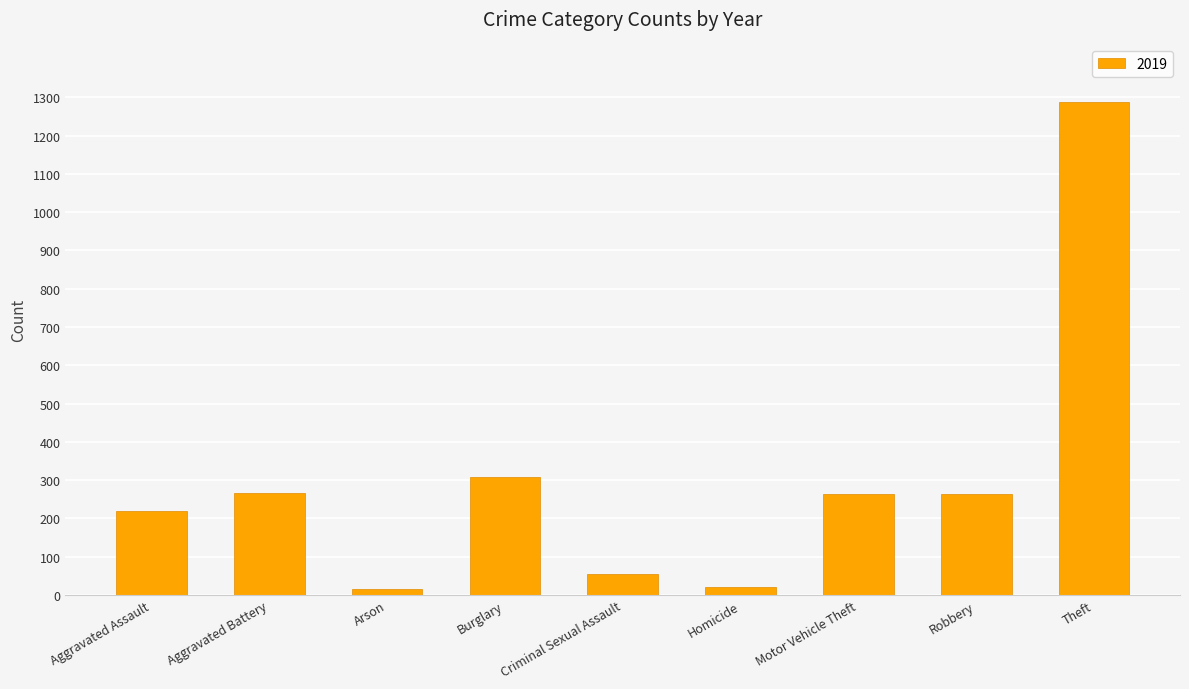

At which category does the chart reach its peak across all series?

Theft